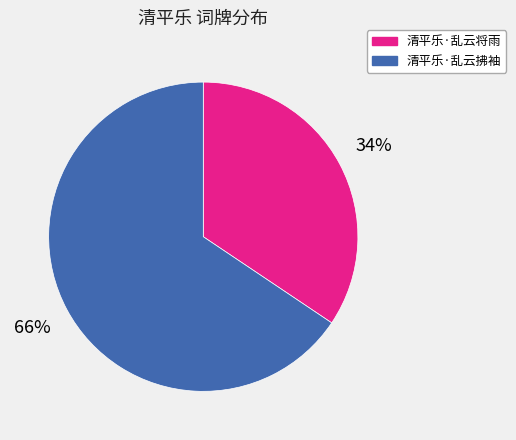

Which has a higher value, 清平乐·乱云将雨 or 清平乐·乱云拂袖?

清平乐·乱云拂袖